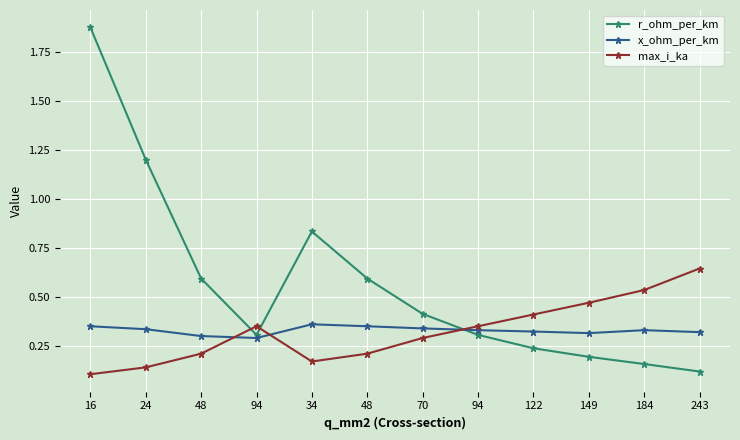

What is the approximate value of max_i_ka at 94?

0.3